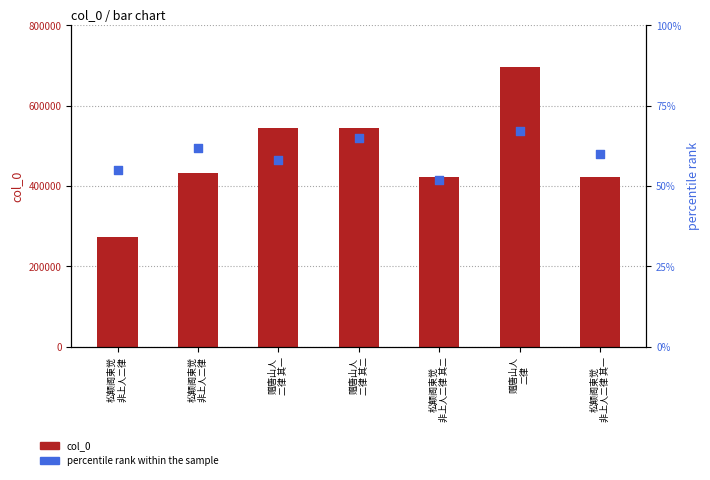

Is the value of percentile rank within the sample at 赠唐山人
二律 其二 greater than the value of col_0 at 赠唐山人
二律 其一?

No